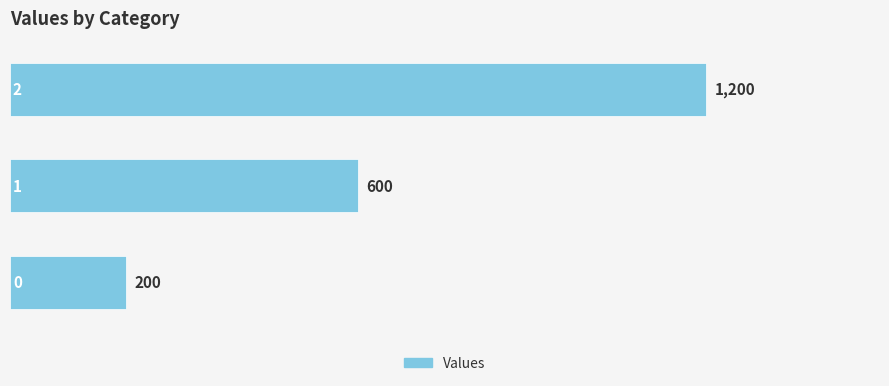

What is the difference between the maximum and second lowest values?

600